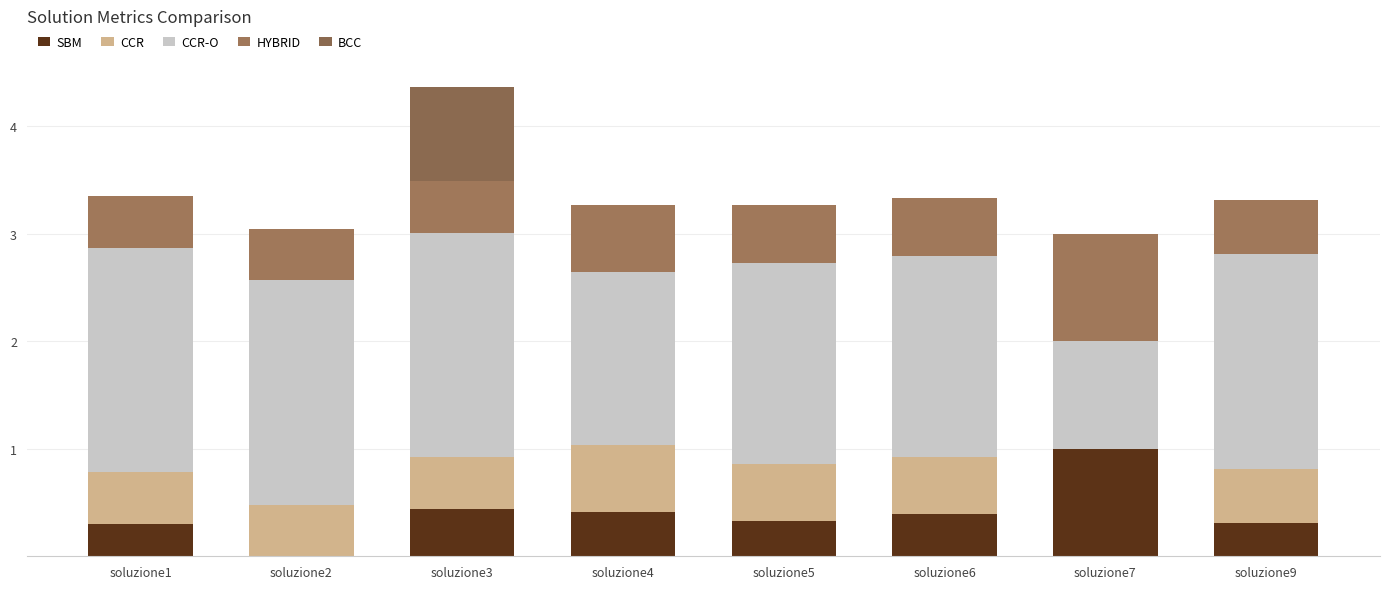

What is the value of the SBM bar at the 8th from the left?

0.3